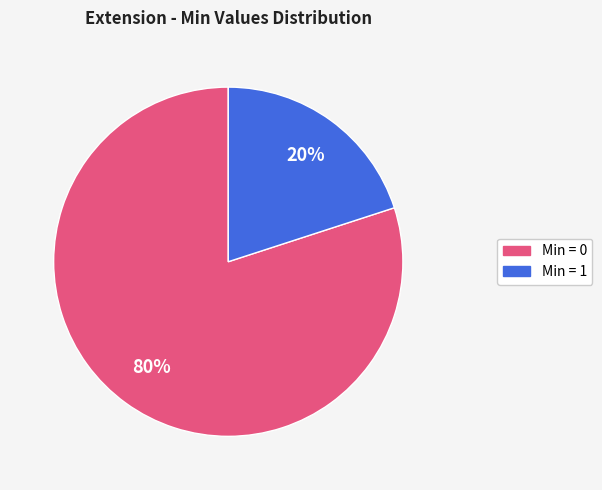

To the nearest percent, what is the average slice percentage?

50%